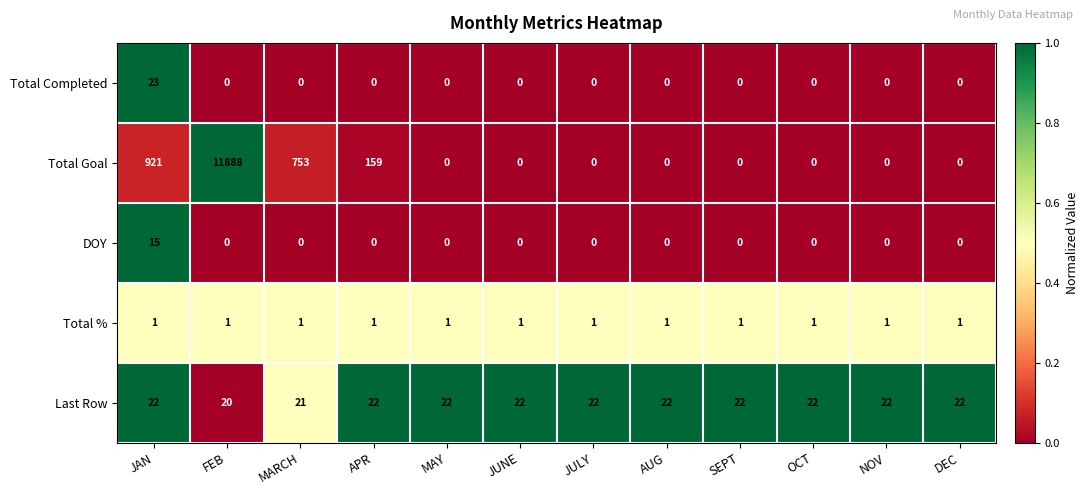

The DOY series shows -8 at FEB. True or false?

False